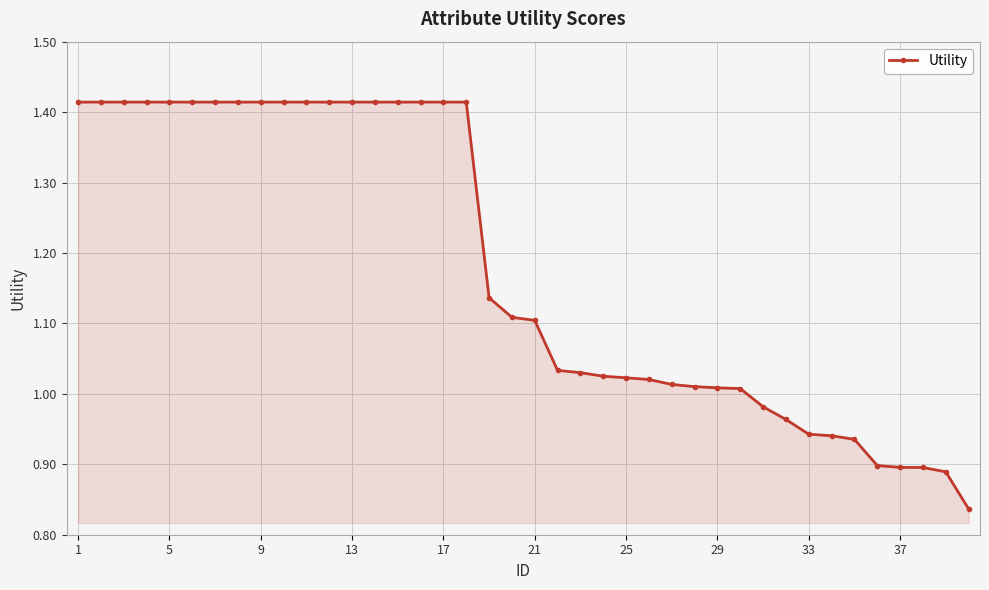

What is the difference between the maximum and minimum values?

0.6